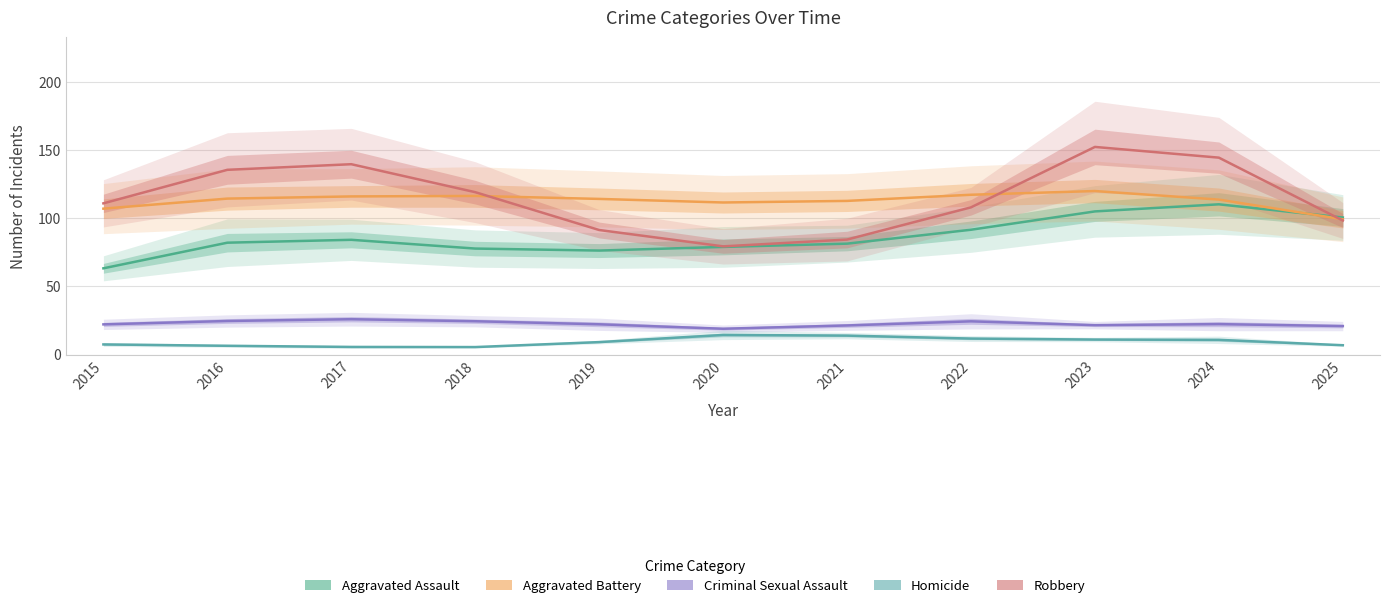

Reading left to right, list all the values displayed in this chart.

Aggravated Assault: 2015=63.3	2016=82.1	2017=84.2	2018=77.7	2019=76.3	2020=78.9	2021=81.3	2022=91.5	2023=105.0	2024=110.2	2025=100.5
Aggravated Battery: 2015=107.0	2016=114.4	2017=116.0	2018=116.3	2019=114.1	2020=111.5	2021=112.7	2022=117.2	2023=119.9	2024=113.7	2025=99.2
Criminal Sexual Assault: 2015=22.2	2016=24.6	2017=25.9	2018=24.5	2019=22.2	2020=19.0	2021=21.4	2022=24.4	2023=21.6	2024=22.3	2025=20.9
Homicide: 2015=7.5	2016=6.5	2017=5.6	2018=5.5	2019=9.2	2020=14.4	2021=13.9	2022=11.8	2023=11.0	2024=10.8	2025=6.9
Robbery: 2015=110.9	2016=135.5	2017=139.6	2018=119.1	2019=91.3	2020=79.4	2021=84.3	2022=108.0	2023=152.3	2024=144.4	2025=98.3